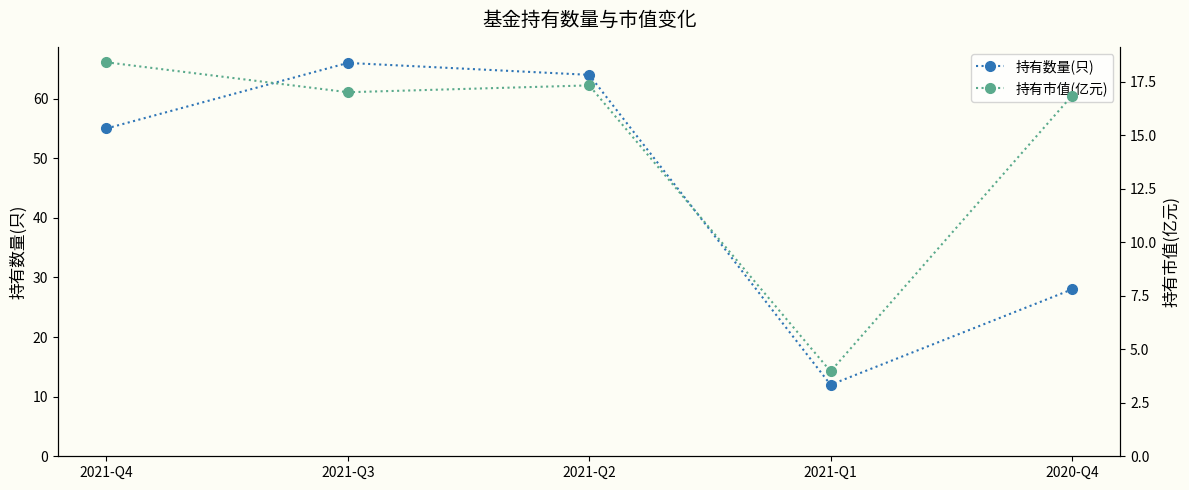

Reading right to left, transcribe all the data shown in this chart.

持有数量(只): 2020-Q4=28.0	2021-Q1=12.0	2021-Q2=64.0	2021-Q3=66.0	2021-Q4=55.0
持有市值(亿元): 2020-Q4=16.9	2021-Q1=4.0	2021-Q2=17.3	2021-Q3=17.0	2021-Q4=18.4